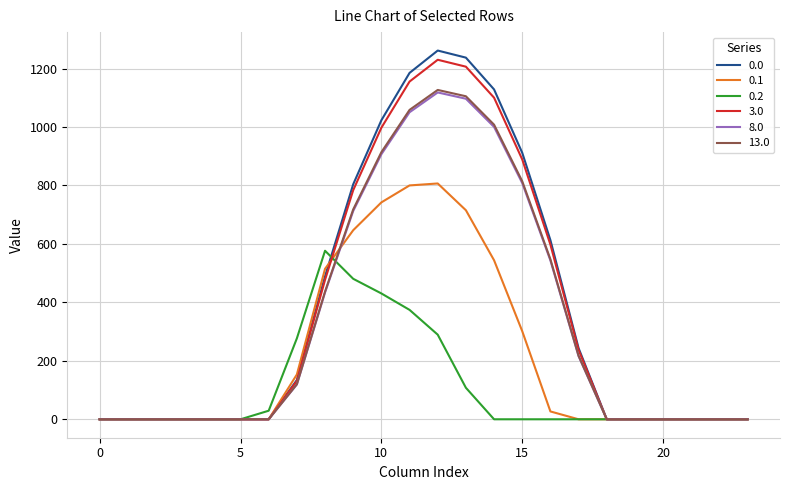

True or false: 8.0 has more than 0 points higher than both neighbors.

True